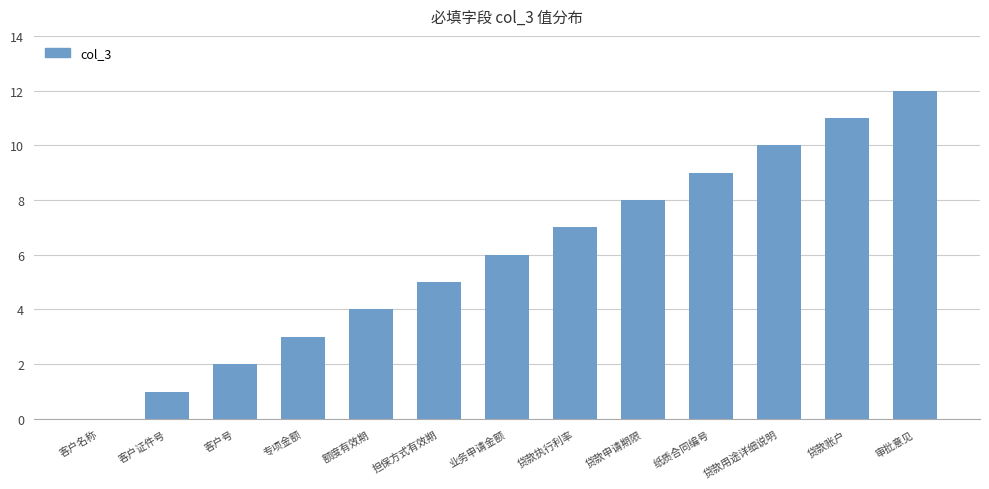

Is it true that the value at 额度有效期 is 7?

False